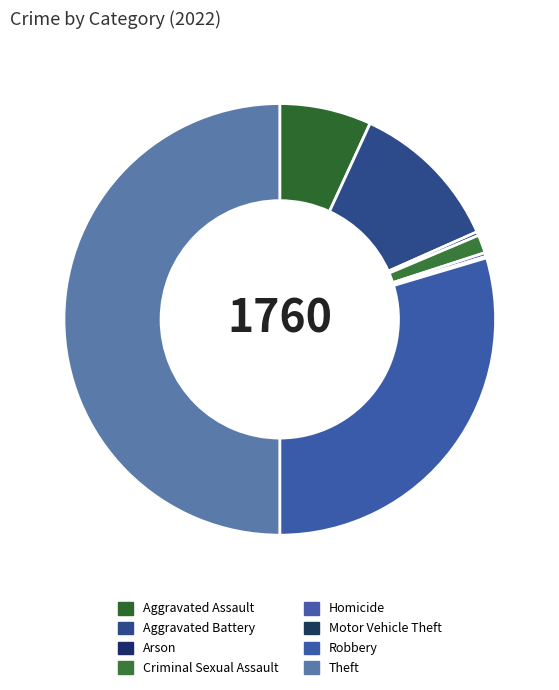

Which has a higher value, Criminal Sexual Assault or Aggravated Battery?

Aggravated Battery